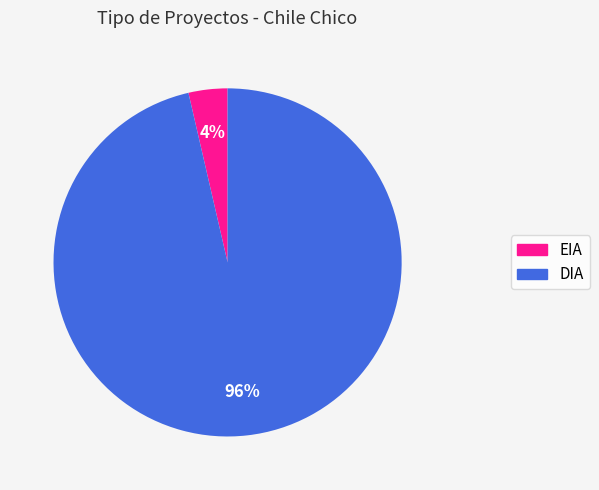

Is there any slice that represents more than half of the pie?

Yes